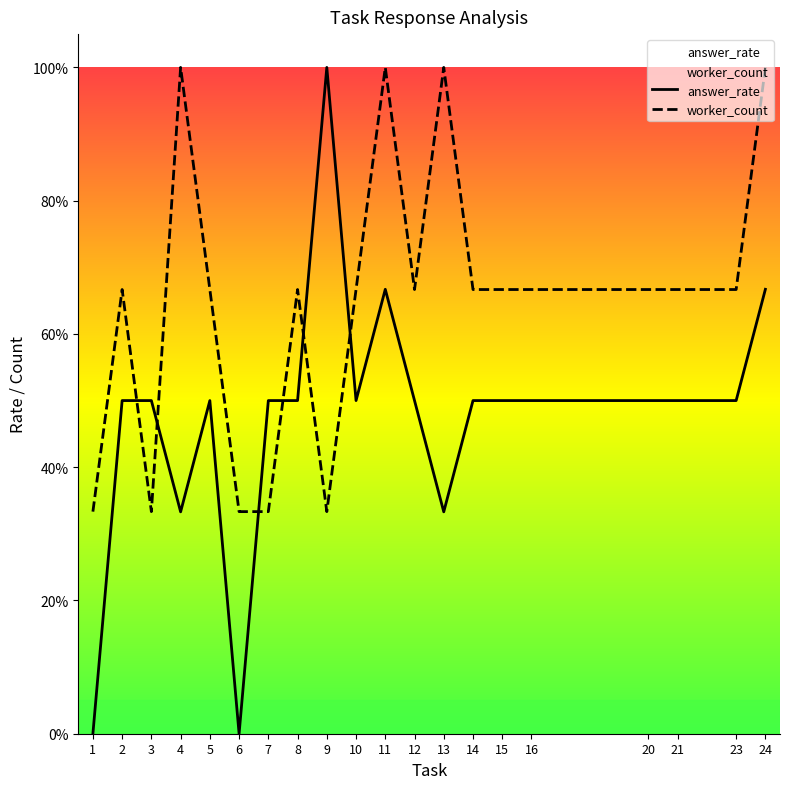

Which category has the highest value in the answer_rate series?

9